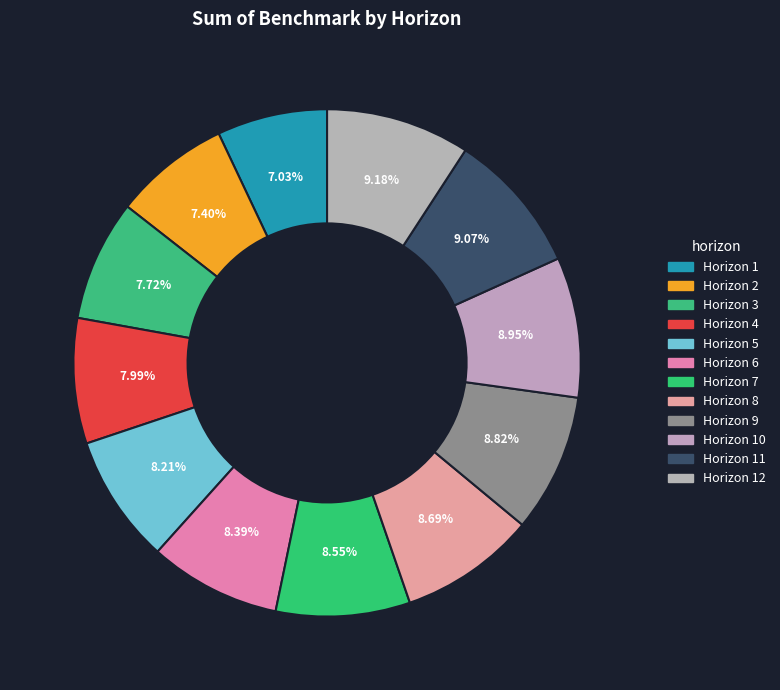

How many segments does this pie chart have?

12